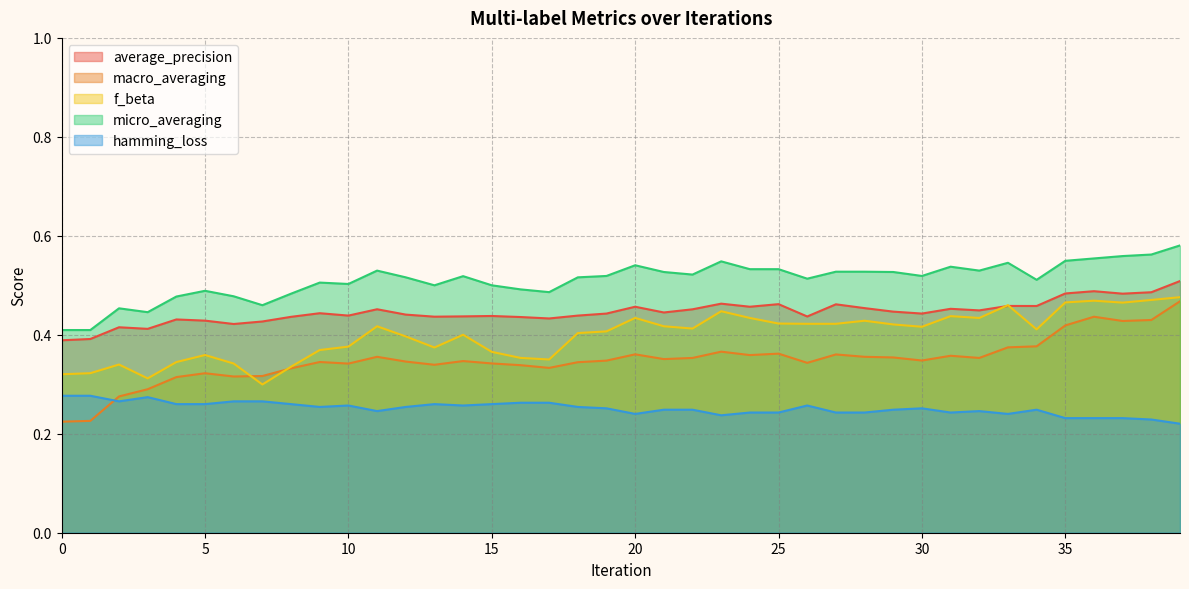

The value of average_precision at 5 is 0.7. True or false?

False